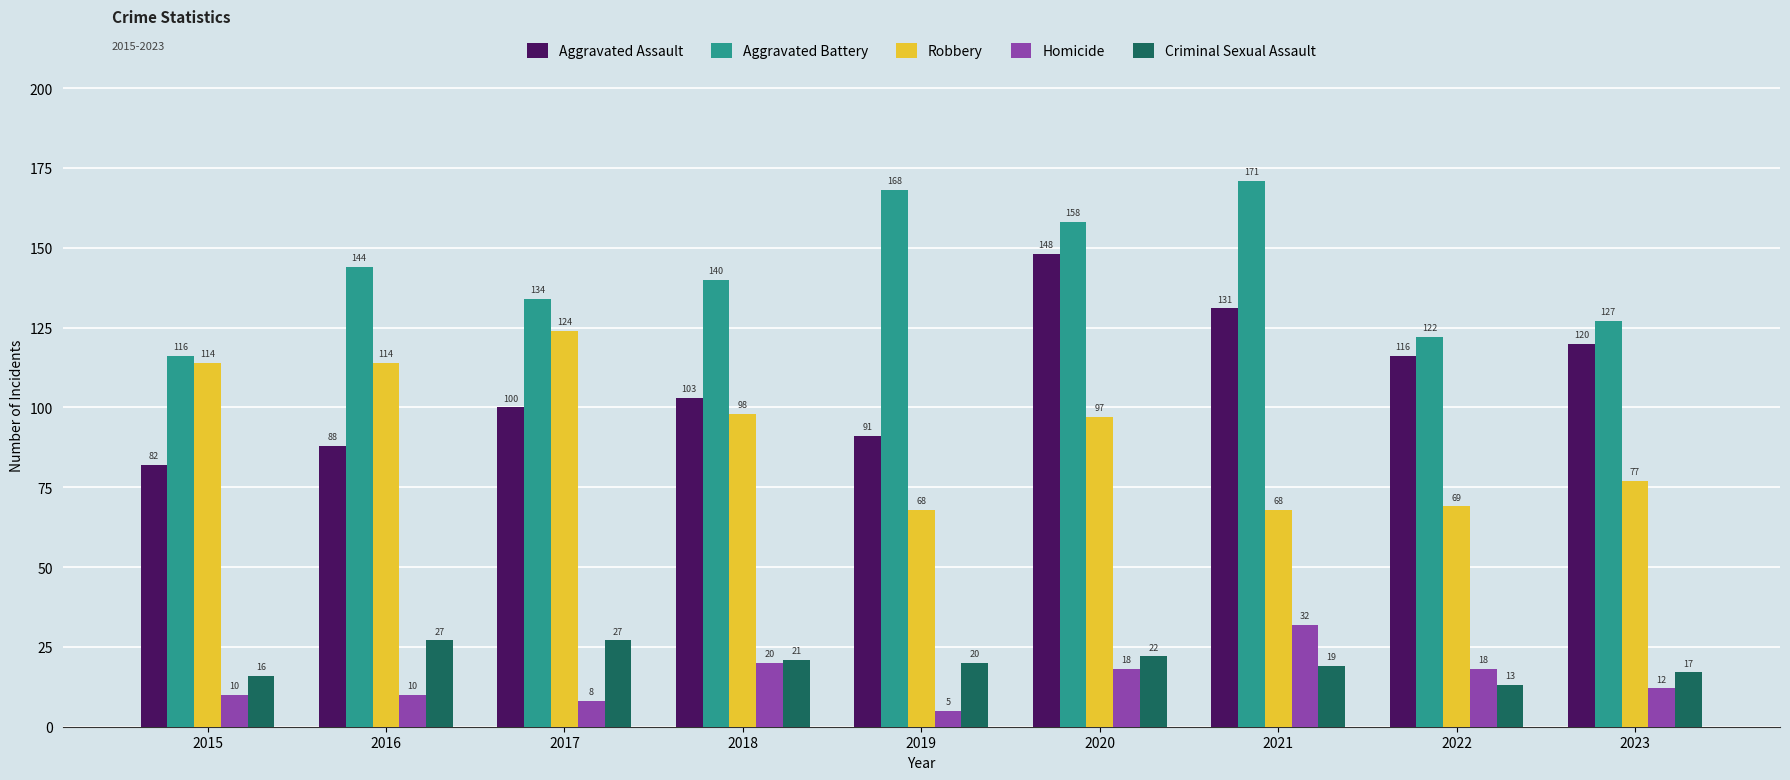

What is the difference between the maximum and second lowest values in the Aggravated Assault series?

60